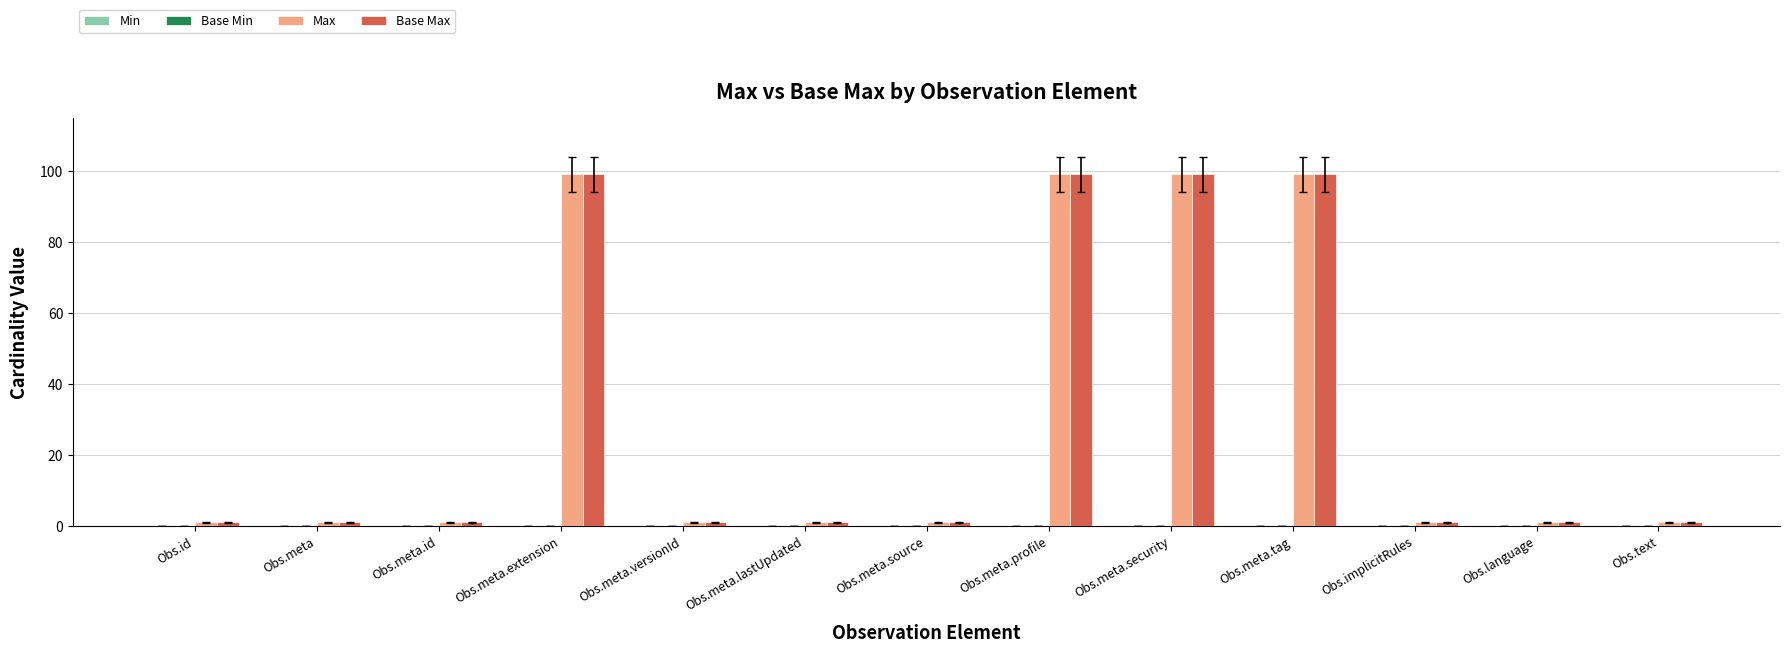

What is the difference between the maximum and minimum values in the Base Max series?

98